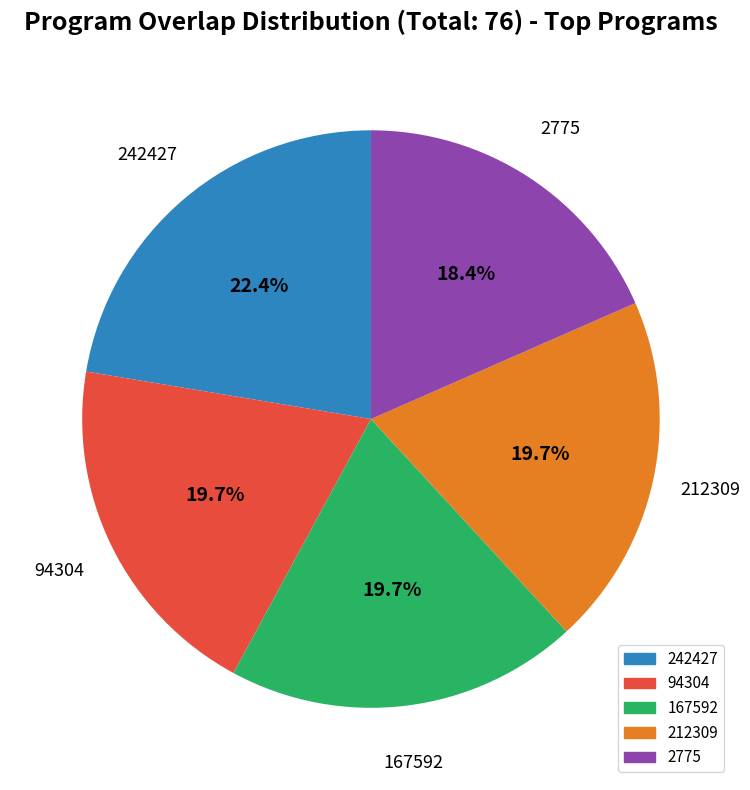

Is it true that 94304 is 20% of the pie?

True